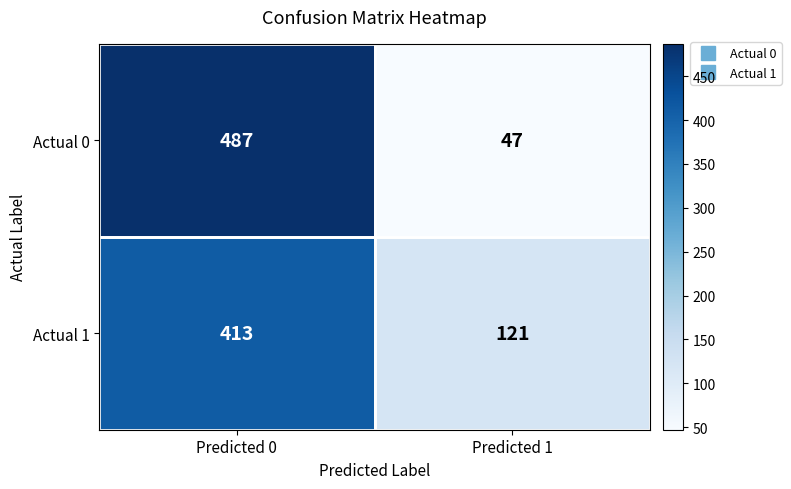

True or false: Actual 0 has a value of 679 at Predicted 0.

False